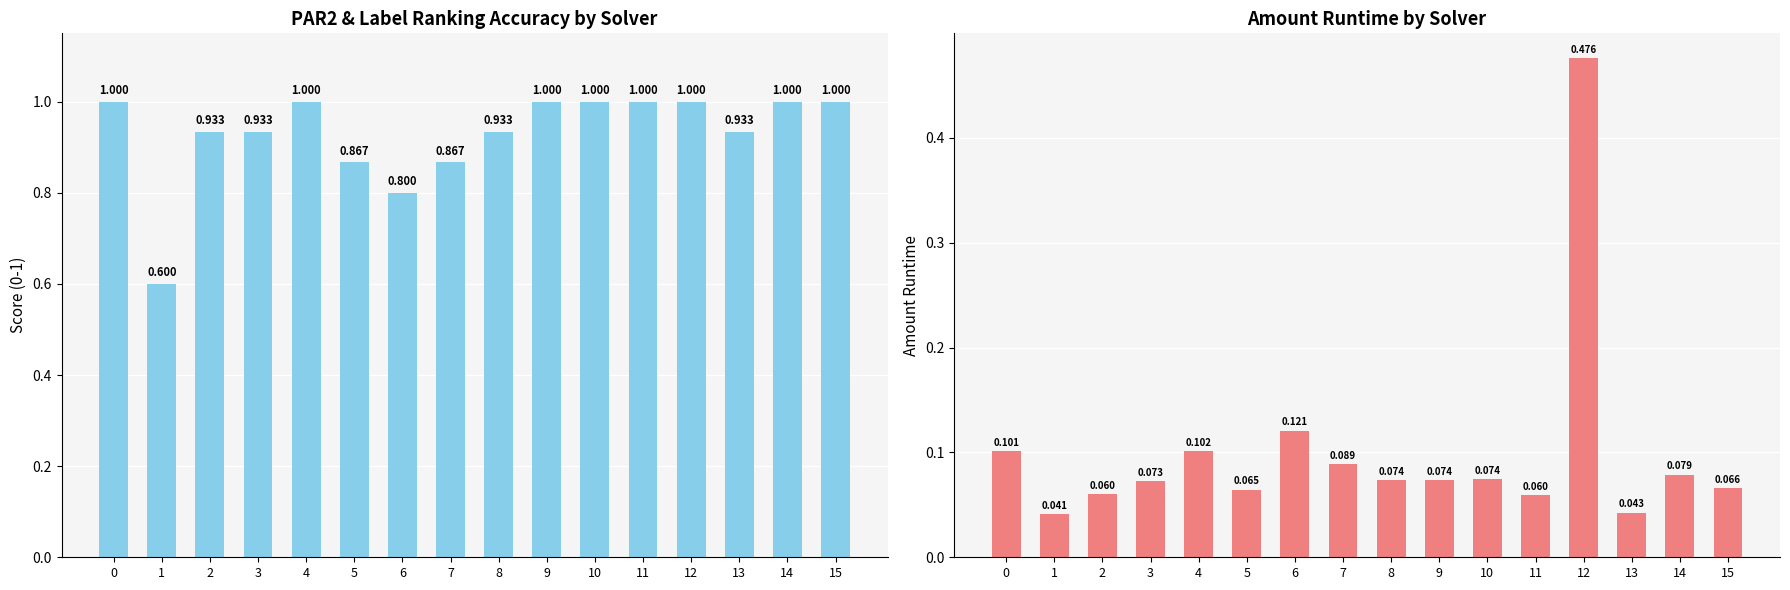

What is the highest value of the amount_runtime series?

0.5